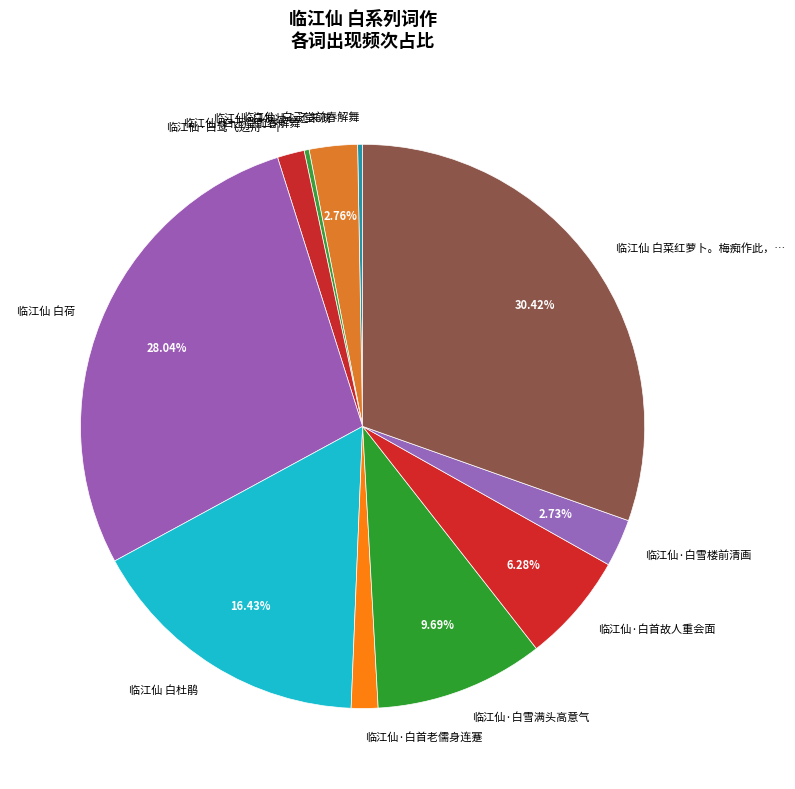

How many segments does this pie chart have?

11